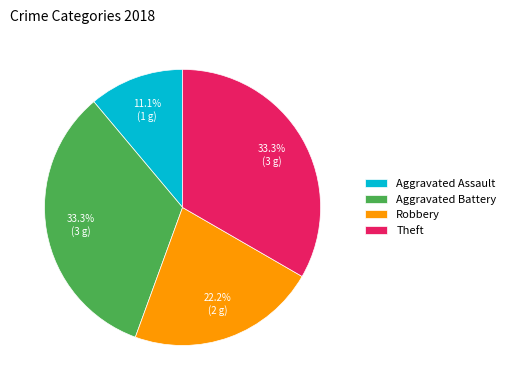

Does any single category account for the majority?

No